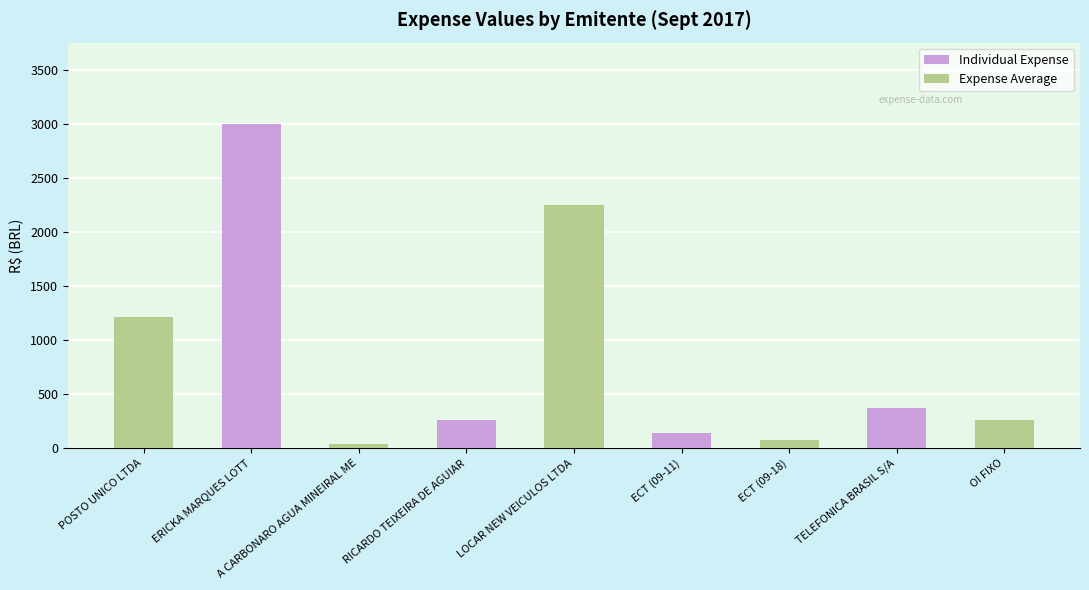

What is the label of the 3rd bar from the left?

A CARBONARO AGUA MINEIRAL ME